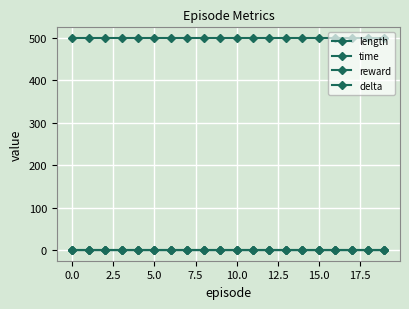

Is this an area chart (filled region under the line)?

No